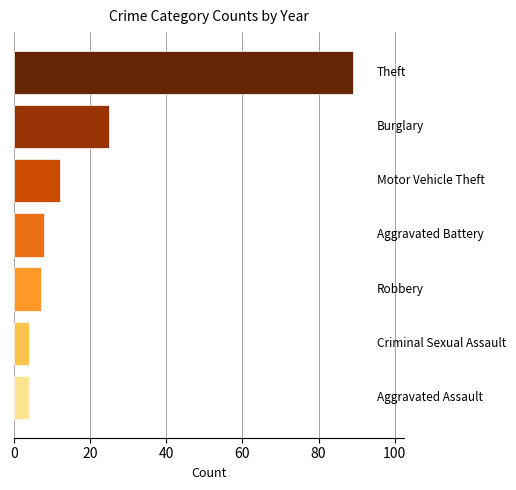

Does the chart contain stacked bars?

No